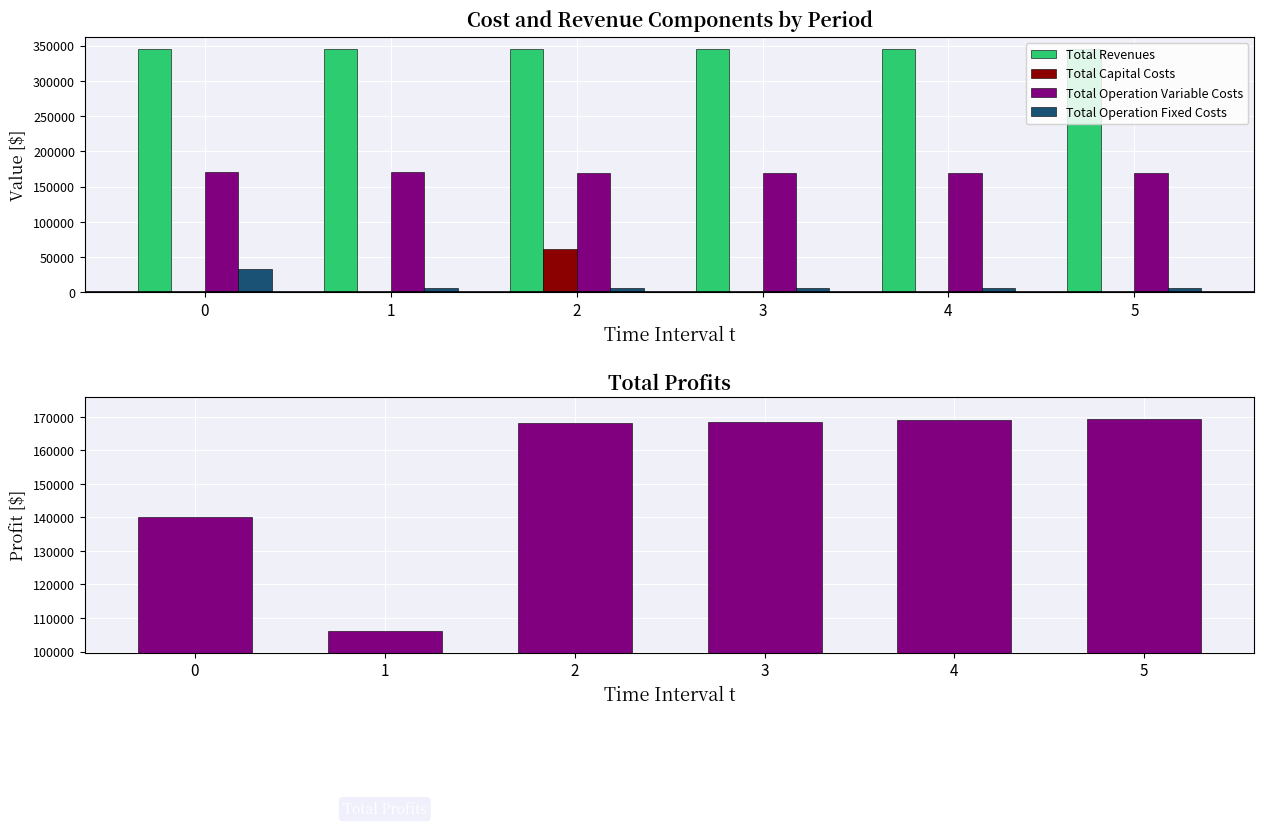

List the series in order of their peak value, lowest first.

Total Operation Fixed Costs, Total Capital Costs, Total Profits, Total Operation Variable Costs, Total Revenues